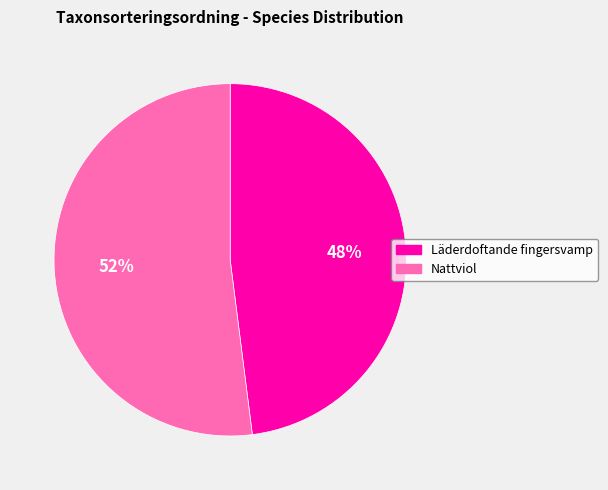

Does any single category account for the majority?

Yes